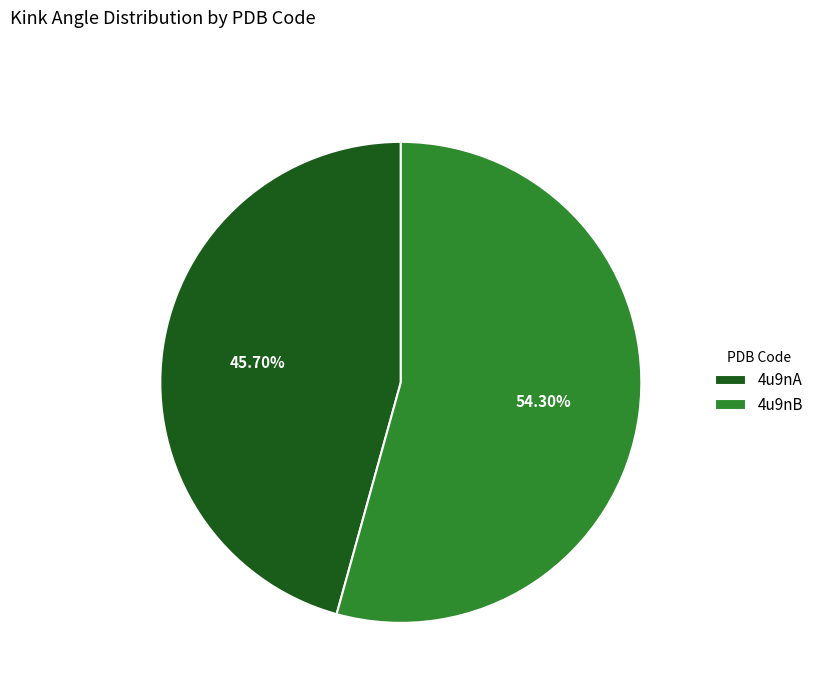

Does 4u9nB account for over 50% of the chart?

Yes